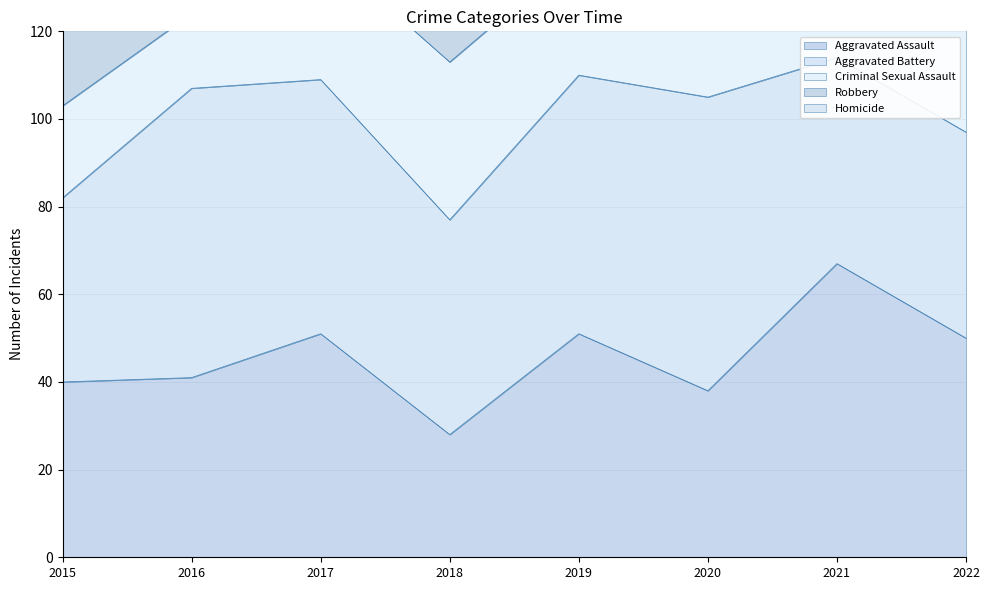

Does the chart display data point markers on the line(s)?

No